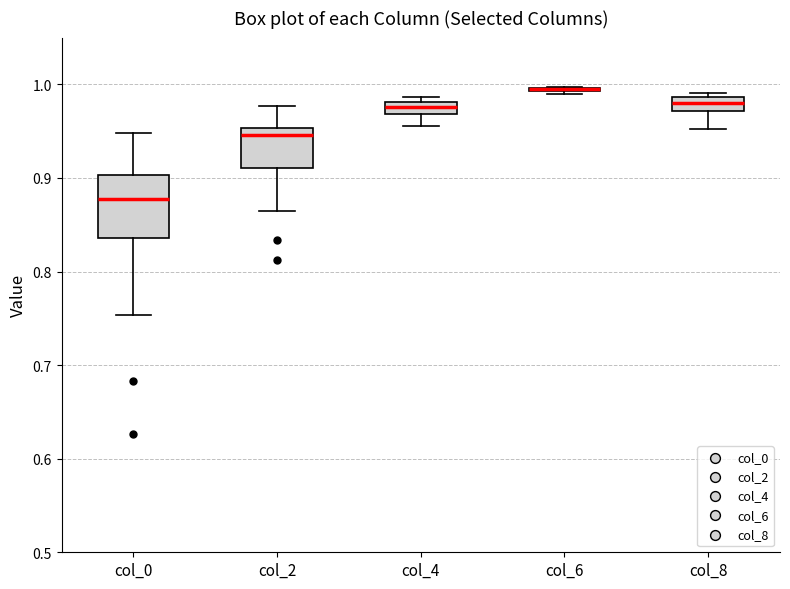

Where does the upper whisker of the box for col_2 end on the y-axis? The values are not printed on the chart, so give them approximately, as read against the axis.

0.98